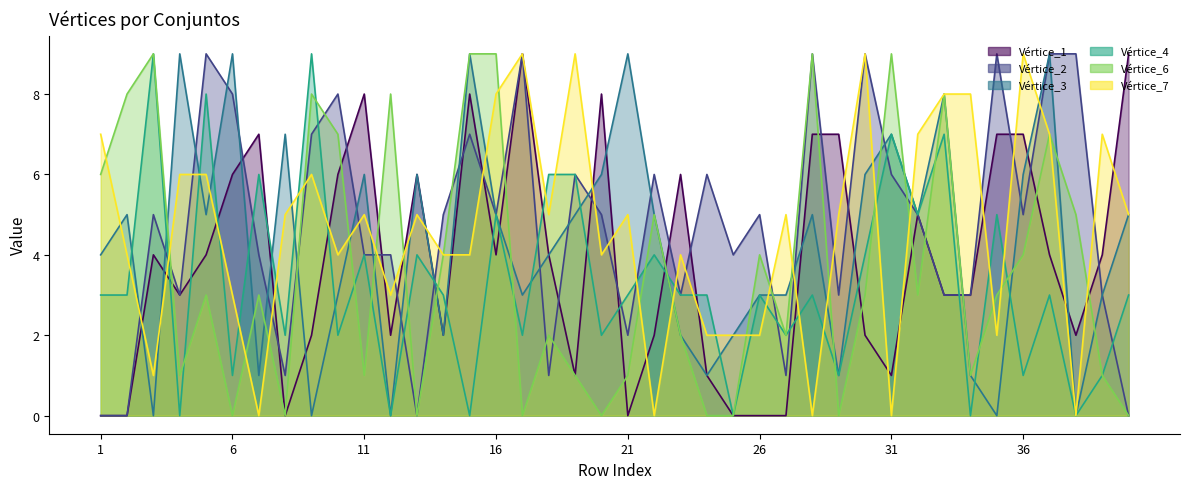

What is the total value across all series at 15?

37